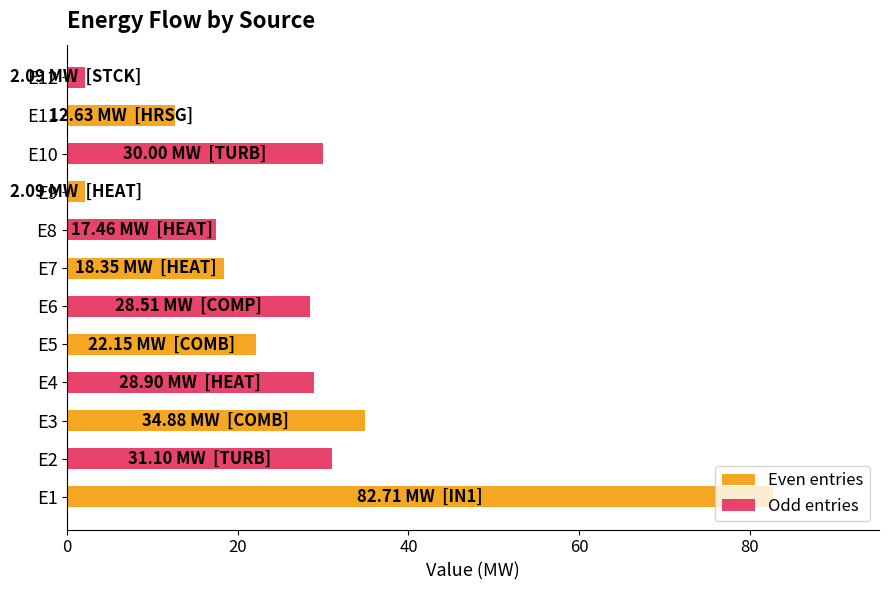

How many data points are above 28?

6